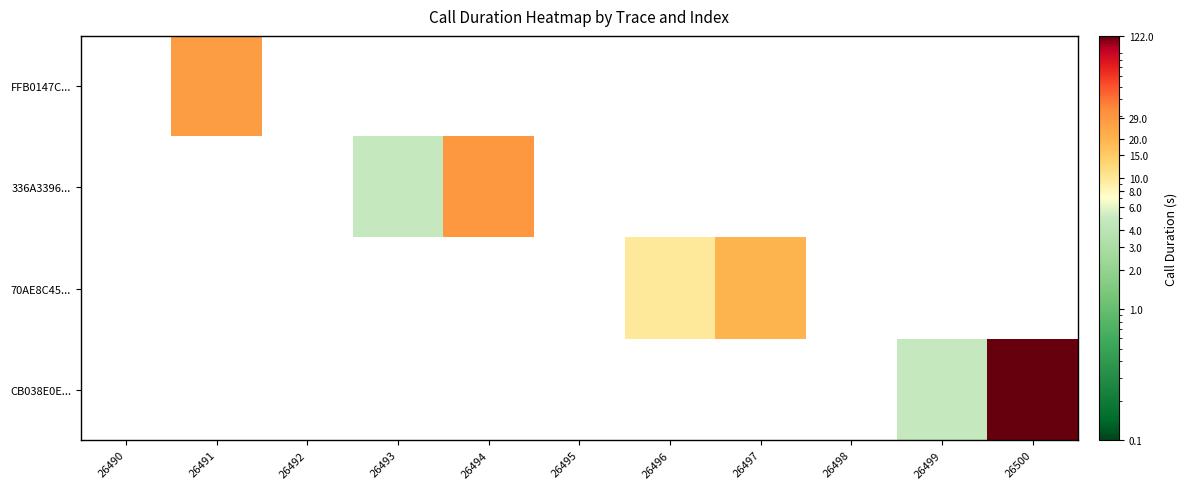

Reading left to right, extract all data points from this chart.

FFB0147C...: 26490=0	26491=27	26492=0	26493=0	26494=0	26495=0	26496=0	26497=0	26498=0	26499=0	26500=0
336A3396...: 26490=0	26491=0	26492=0	26493=5	26494=29	26495=0	26496=0	26497=0	26498=0	26499=0	26500=0
70AE8C45...: 26490=0	26491=0	26492=0	26493=0	26494=0	26495=0	26496=10	26497=20	26498=0	26499=0	26500=0
CB038E0E...: 26490=0	26491=0	26492=0	26493=0	26494=0	26495=0	26496=0	26497=0	26498=0	26499=5	26500=122